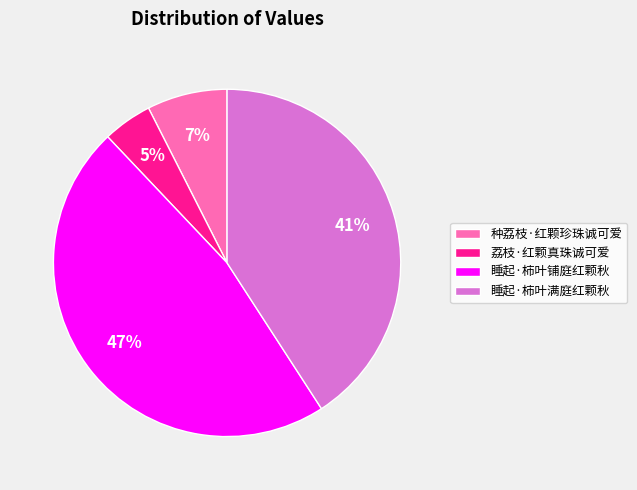

To the nearest percent, what portion does 荔枝·红颗真珠诚可爱 represent?

5%